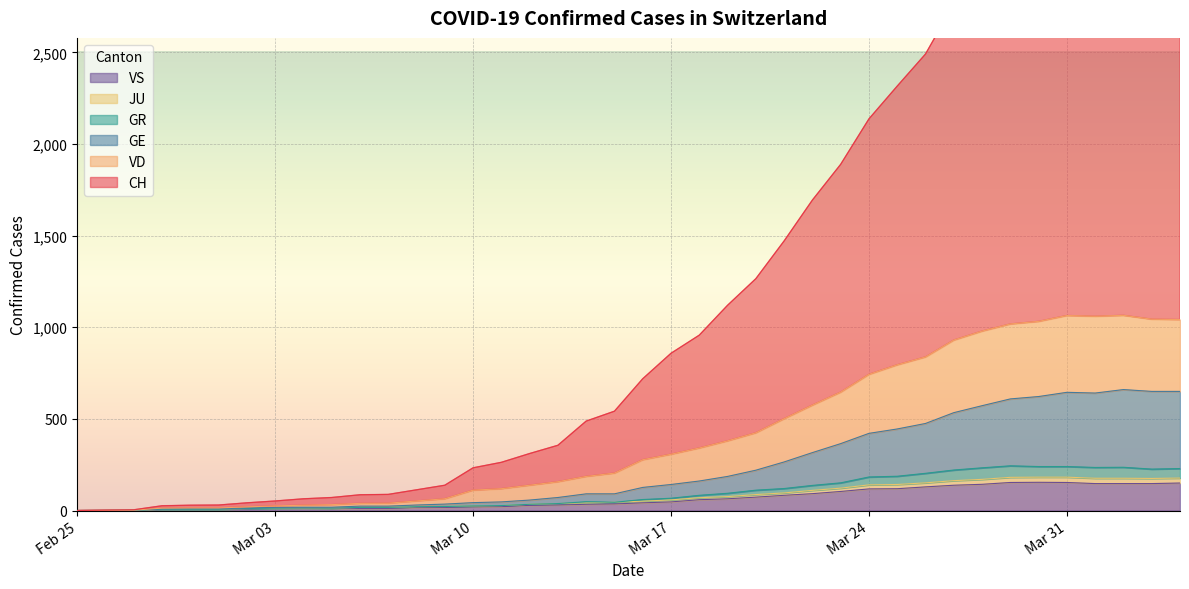

True or false: JU has more than 0 points higher than both neighbors.

True